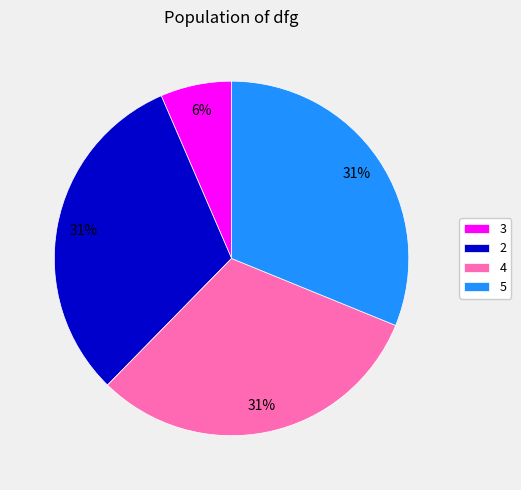

True or false: 4 accounts for 38% of the total.

False